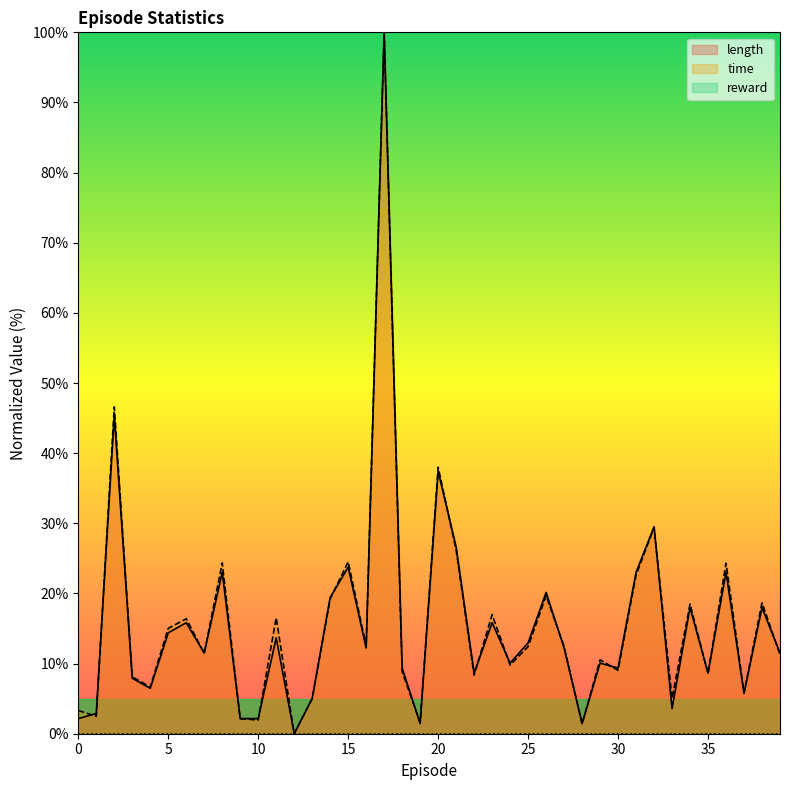

What is the maximum value for length?

100.0